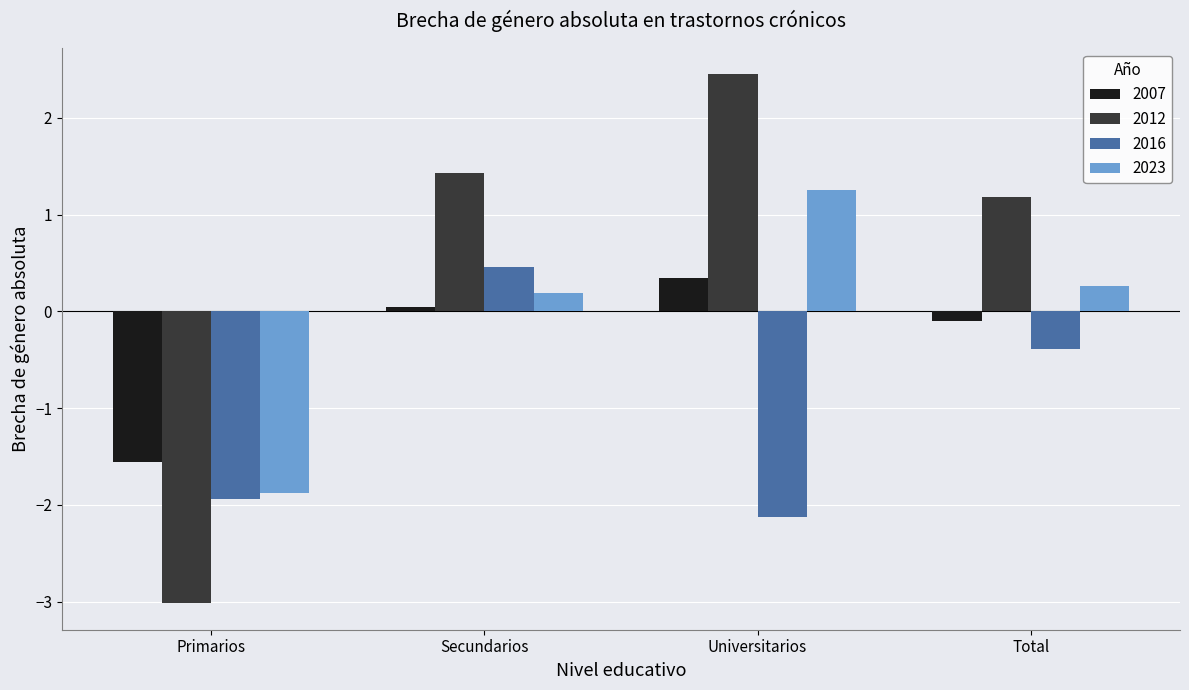

What is the maximum value for 2007?

0.4